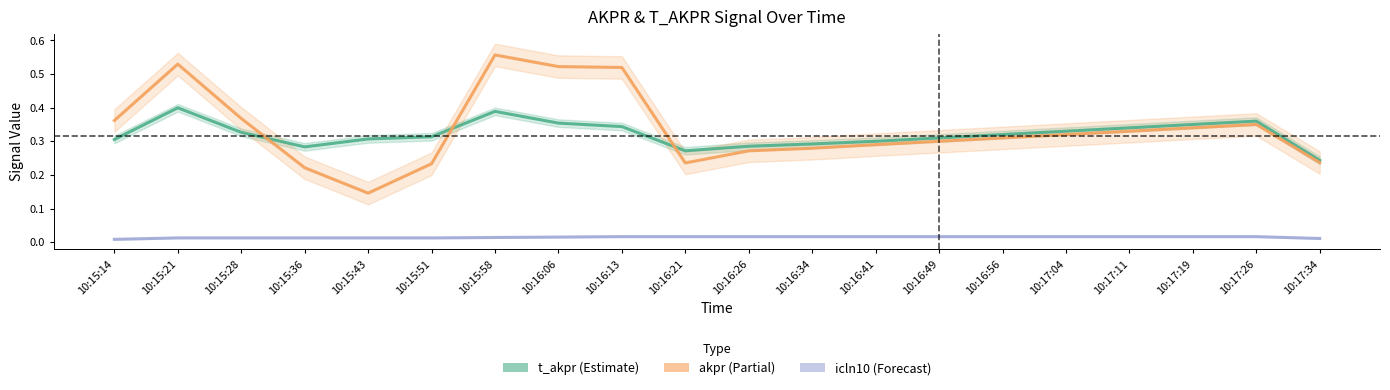

At which category does akpr reach its first local valley?

10:15:43